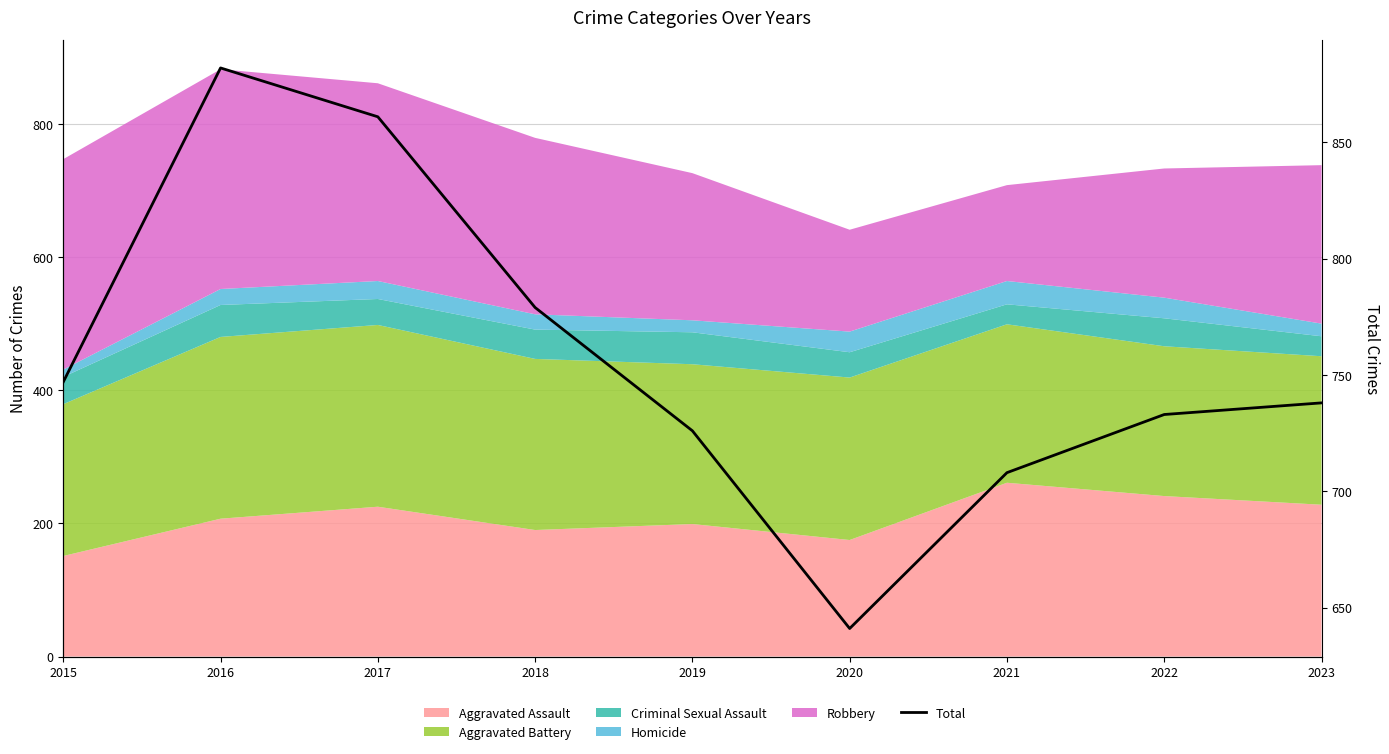

How many lines are shown in the chart?

1